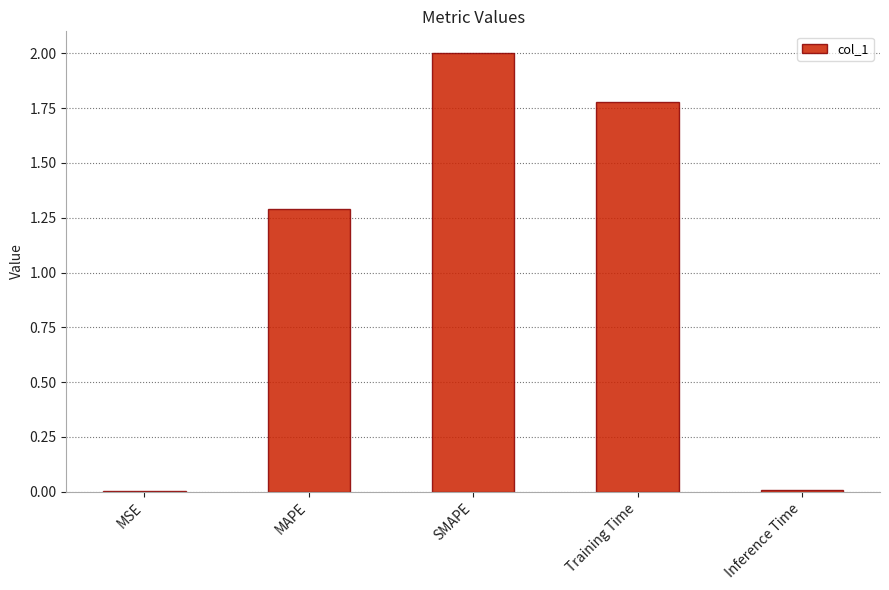

The value at Training Time is 1.1. True or false?

False